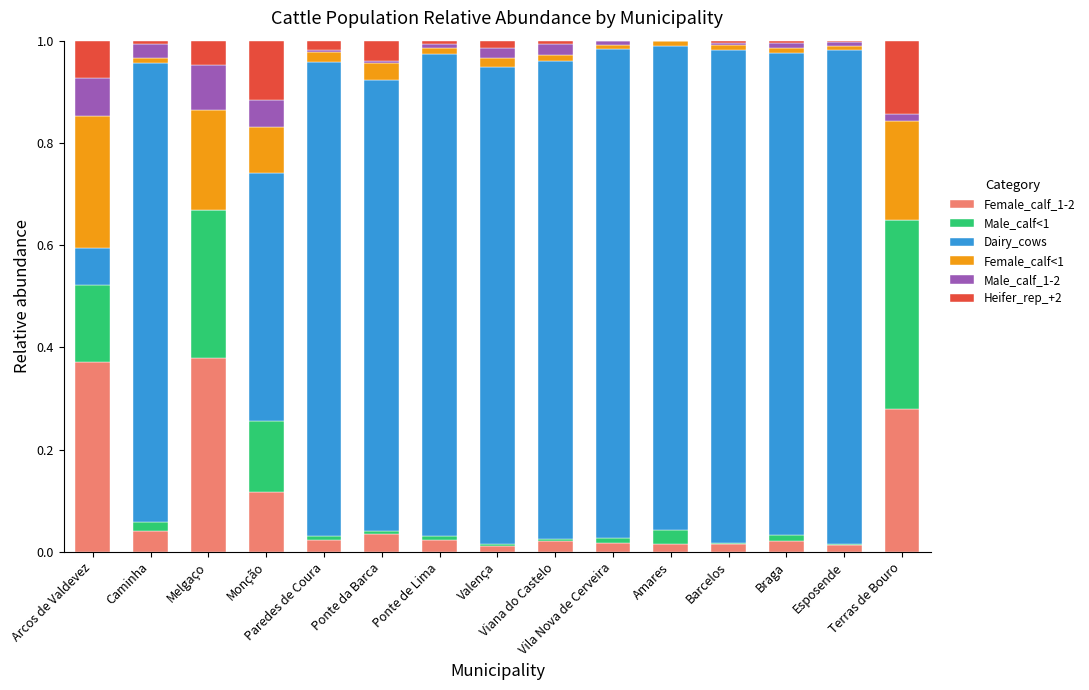

What is the difference between the second highest and second lowest values in the Male_calf_1-2 series?

0.1